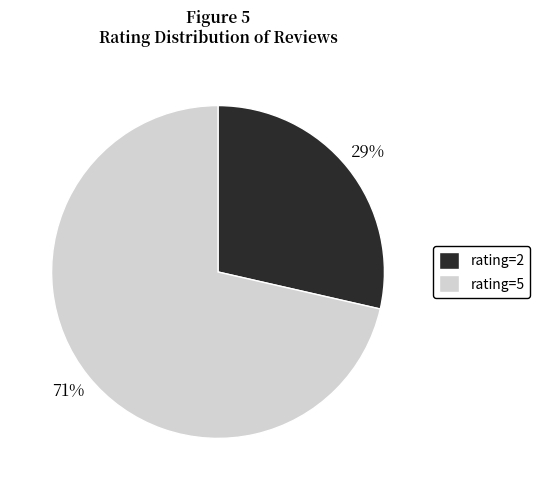

Is there any slice that represents more than half of the pie?

Yes